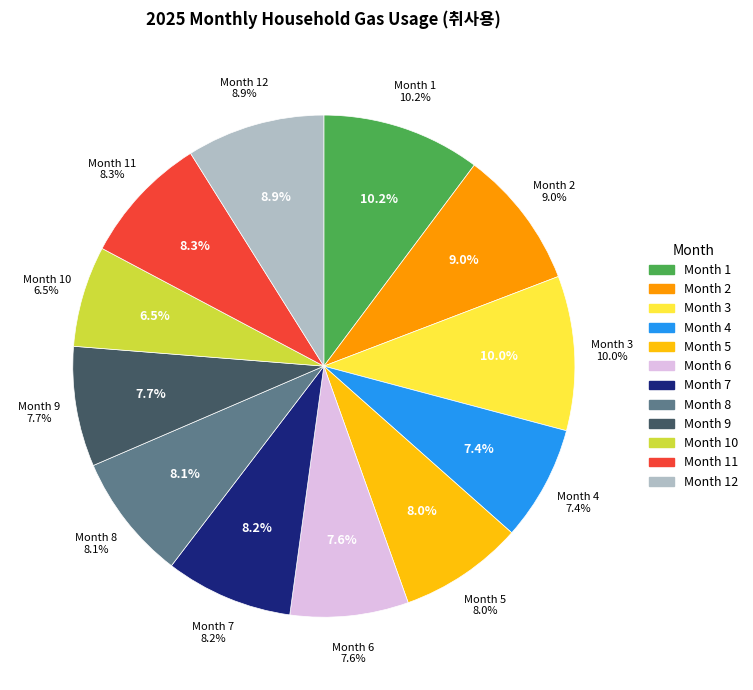

How many segments does this pie chart have?

12